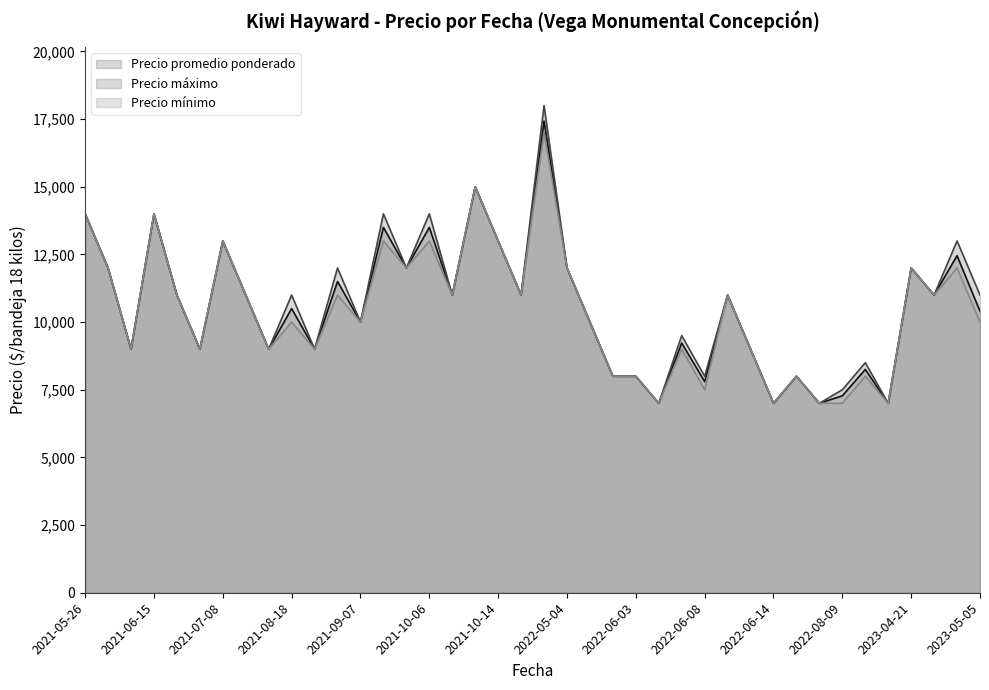

Rank the series at 2022-08-09 from lowest to highest value.

Precio mínimo, Precio promedio ponderado, Precio máximo